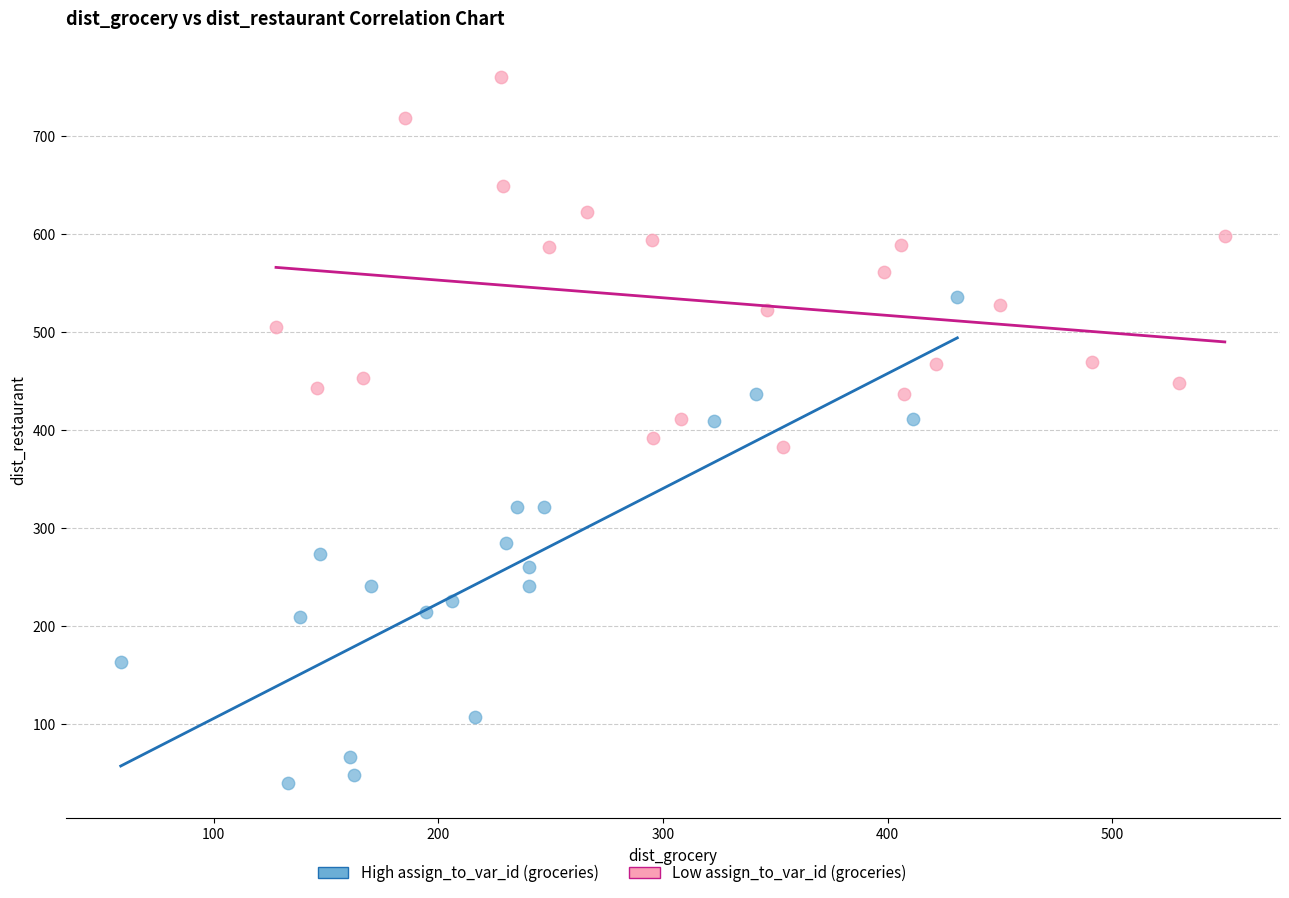

Which series contains the highest Y value?

Low assign_to_var_id (groceries)